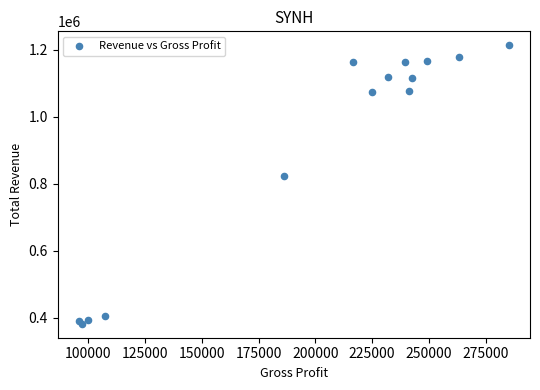

What Y value in the scatter plot is closest to 797450?

822300